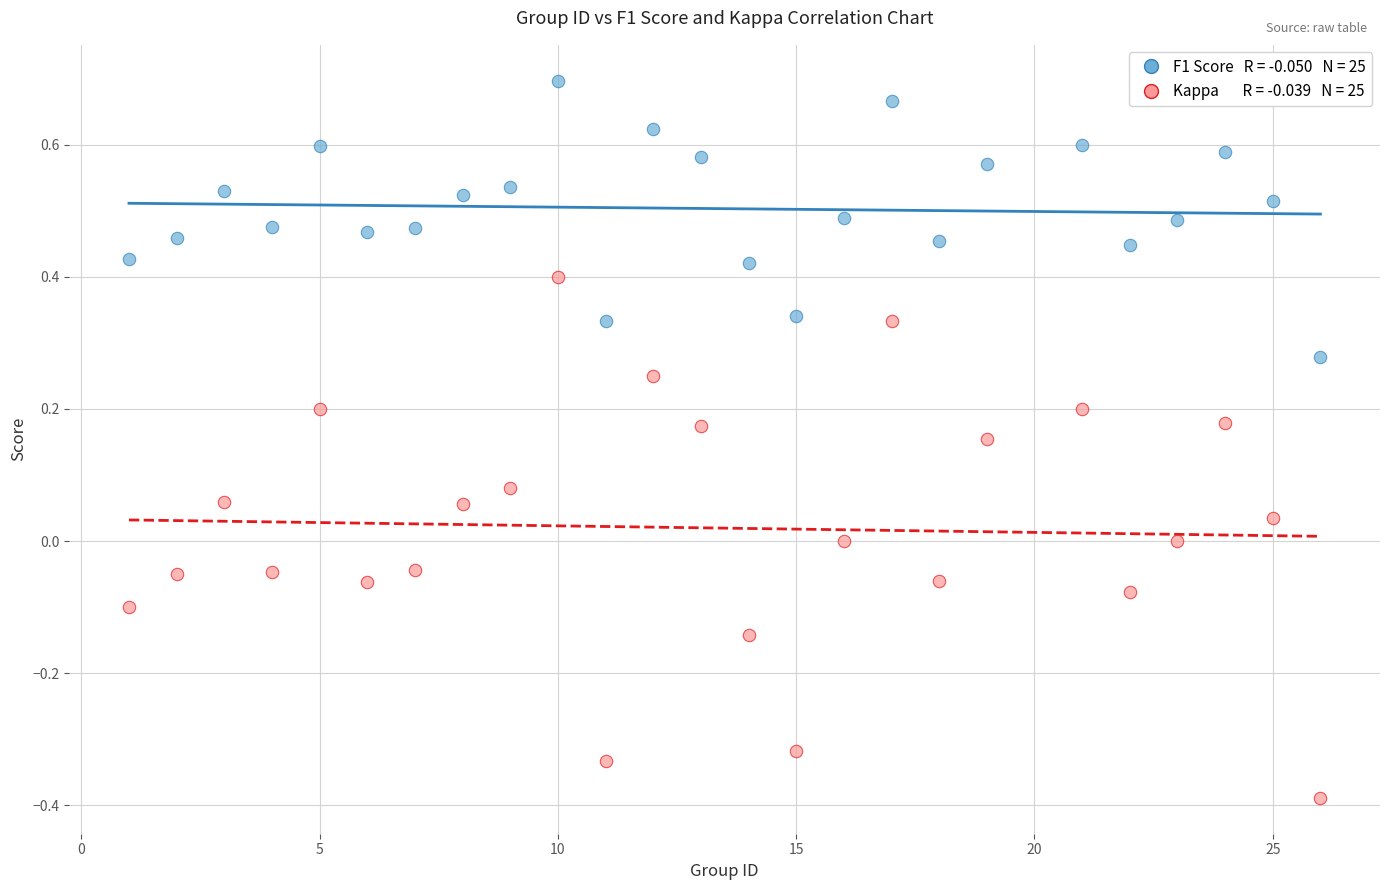

Across all data points, what is the range of X values (max minus min)?

25.0